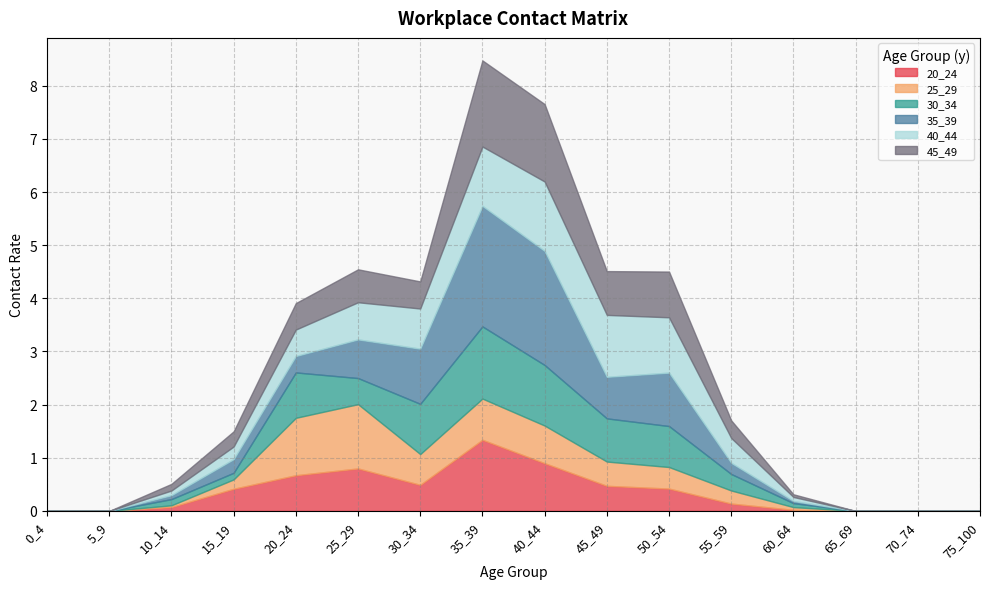

What are all the series names shown in the legend?

20_24, 25_29, 30_34, 35_39, 40_44, 45_49